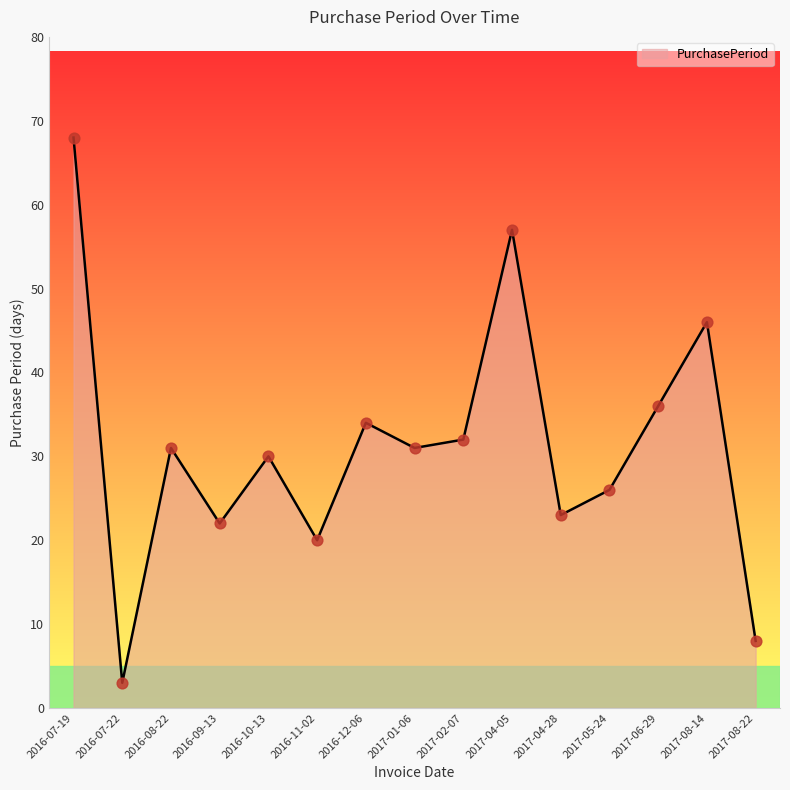

What is the ratio of the value at 2016-09-13 to the value at 2016-07-19?

0.3